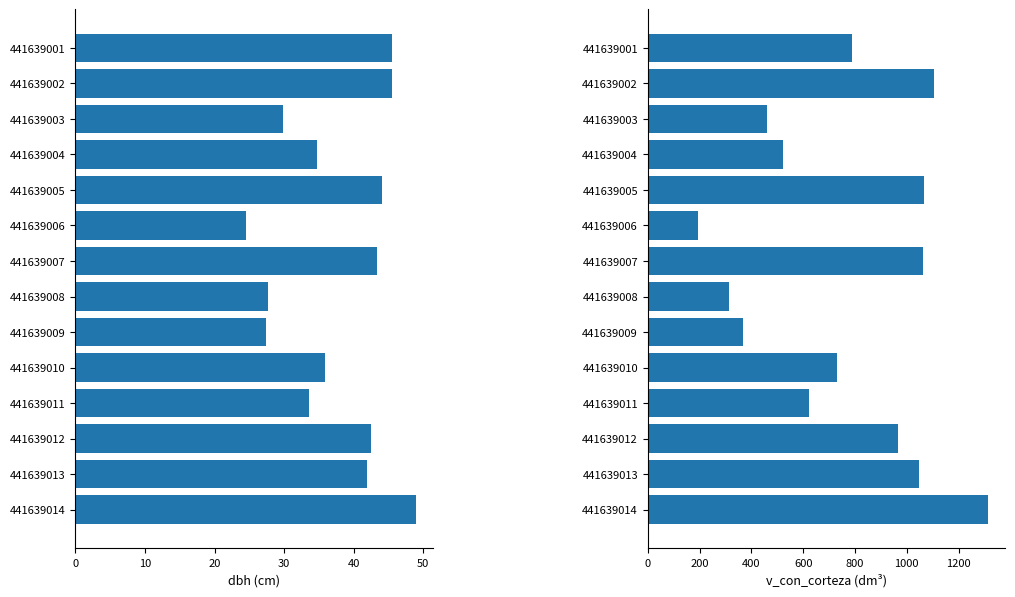

Rank the series by their maximum value, from lowest to highest.

dbh, v_con_corteza